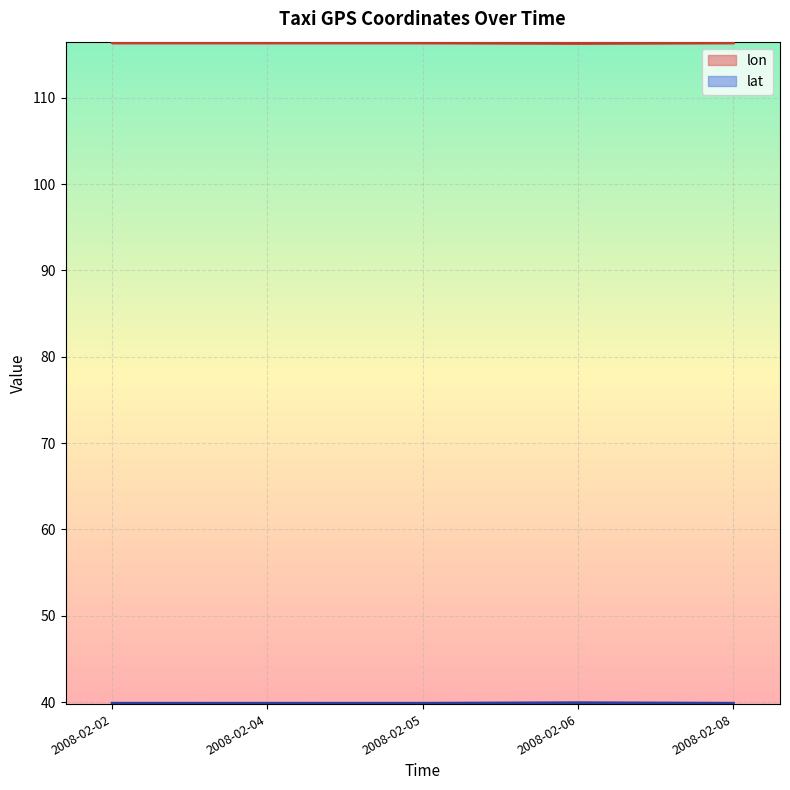

True or false: lon and lat intersect in this chart.

False